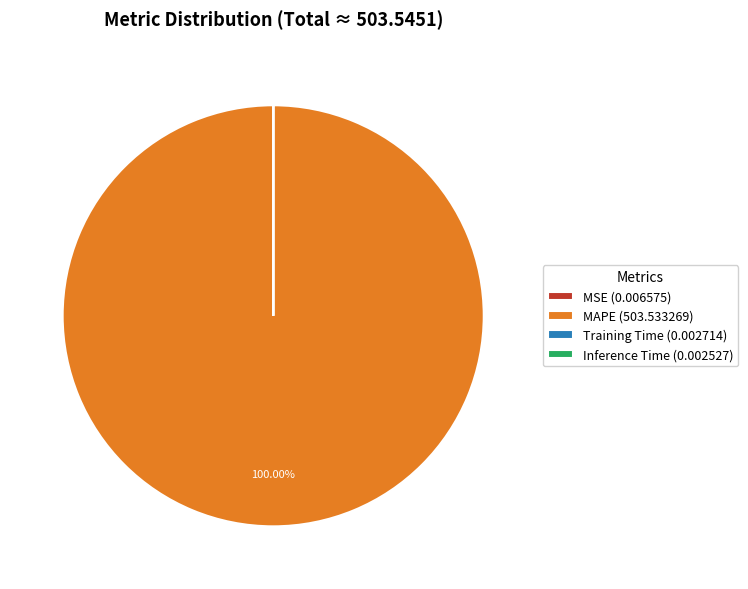

Is there a majority slice in this chart?

Yes